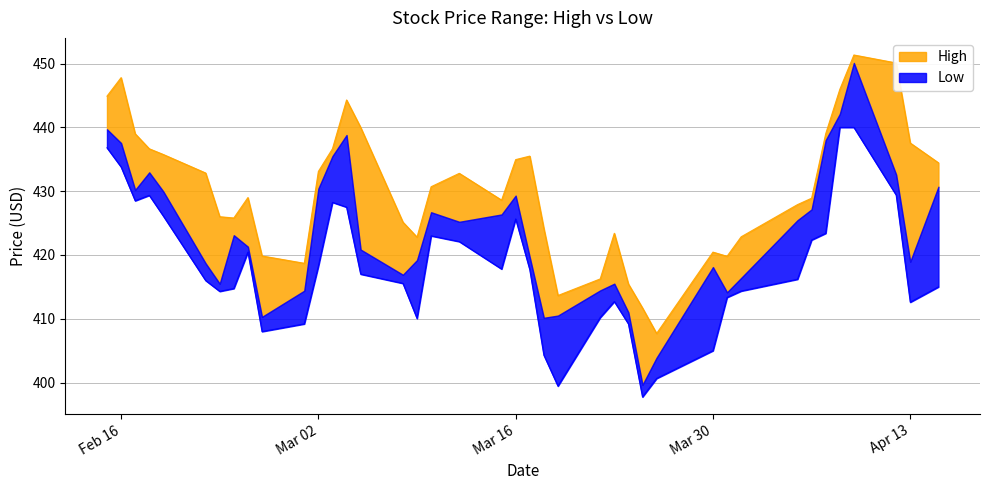

True or false: Low and High cross at least once.

False